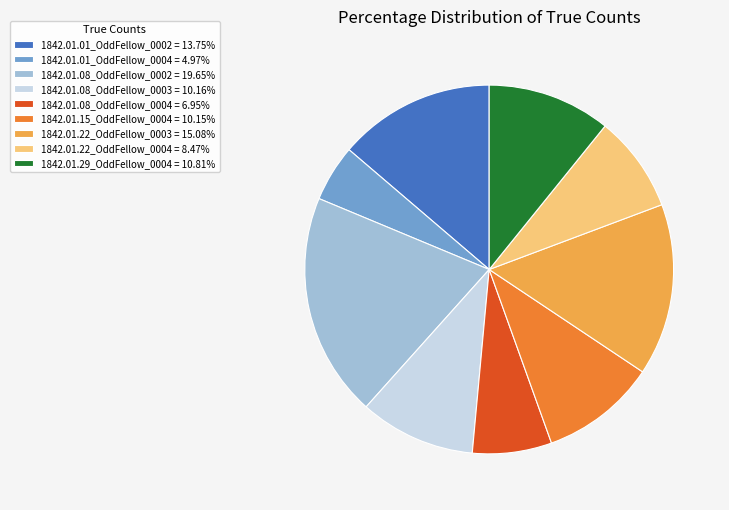

Do 1842.01.01_OddFellow_0002 = 13.75% and 1842.01.15_OddFellow_0004 = 10.15% together represent more than half of the pie?

No